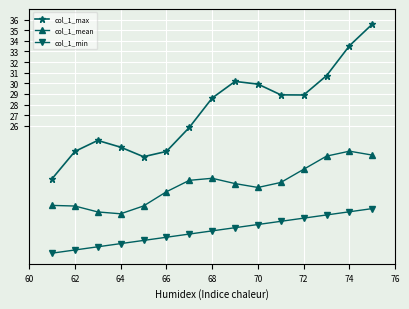

Which series has the largest total across all categories?

col_1_max